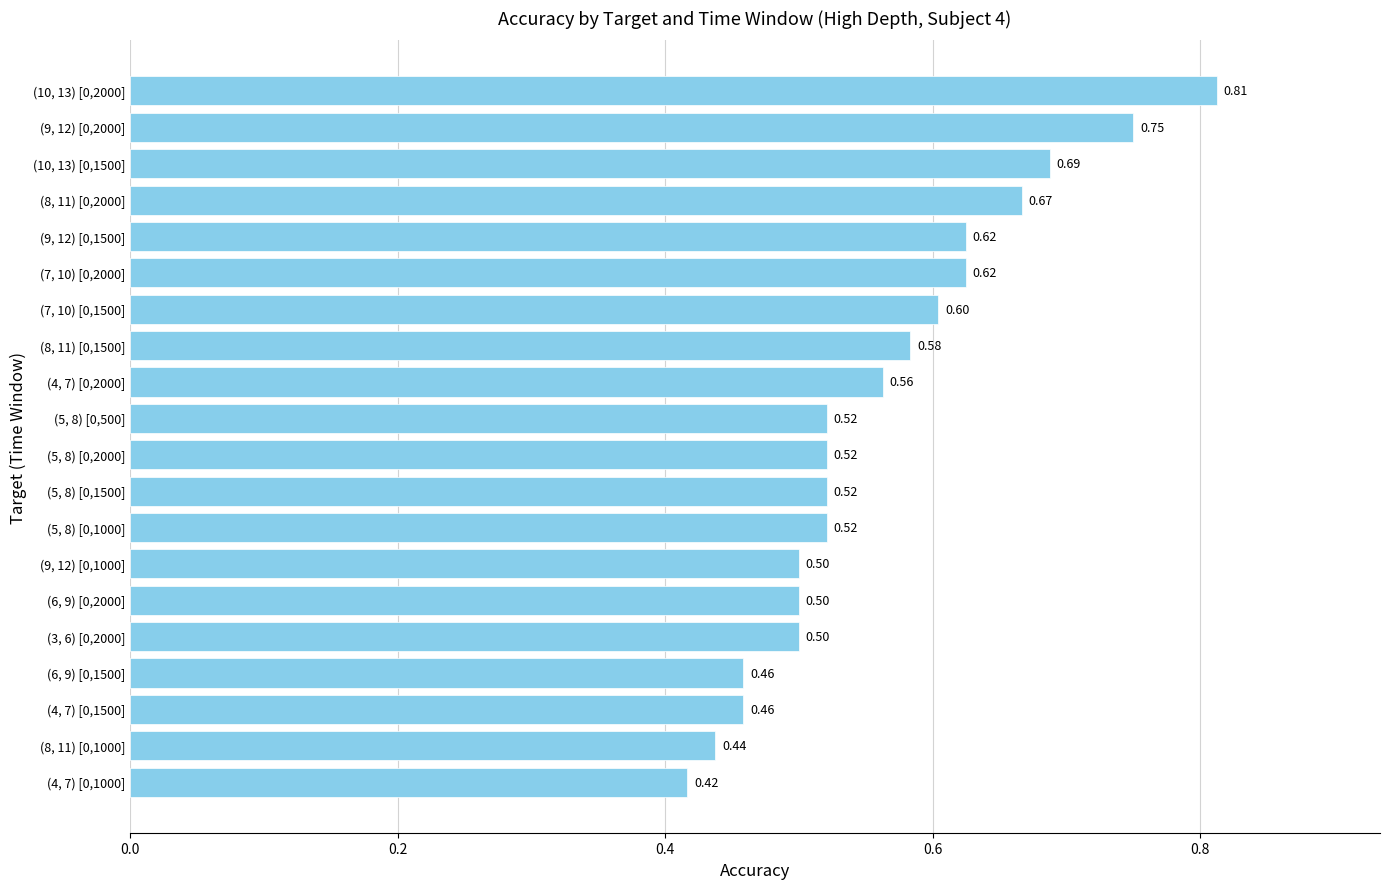

What is the average value?

0.6